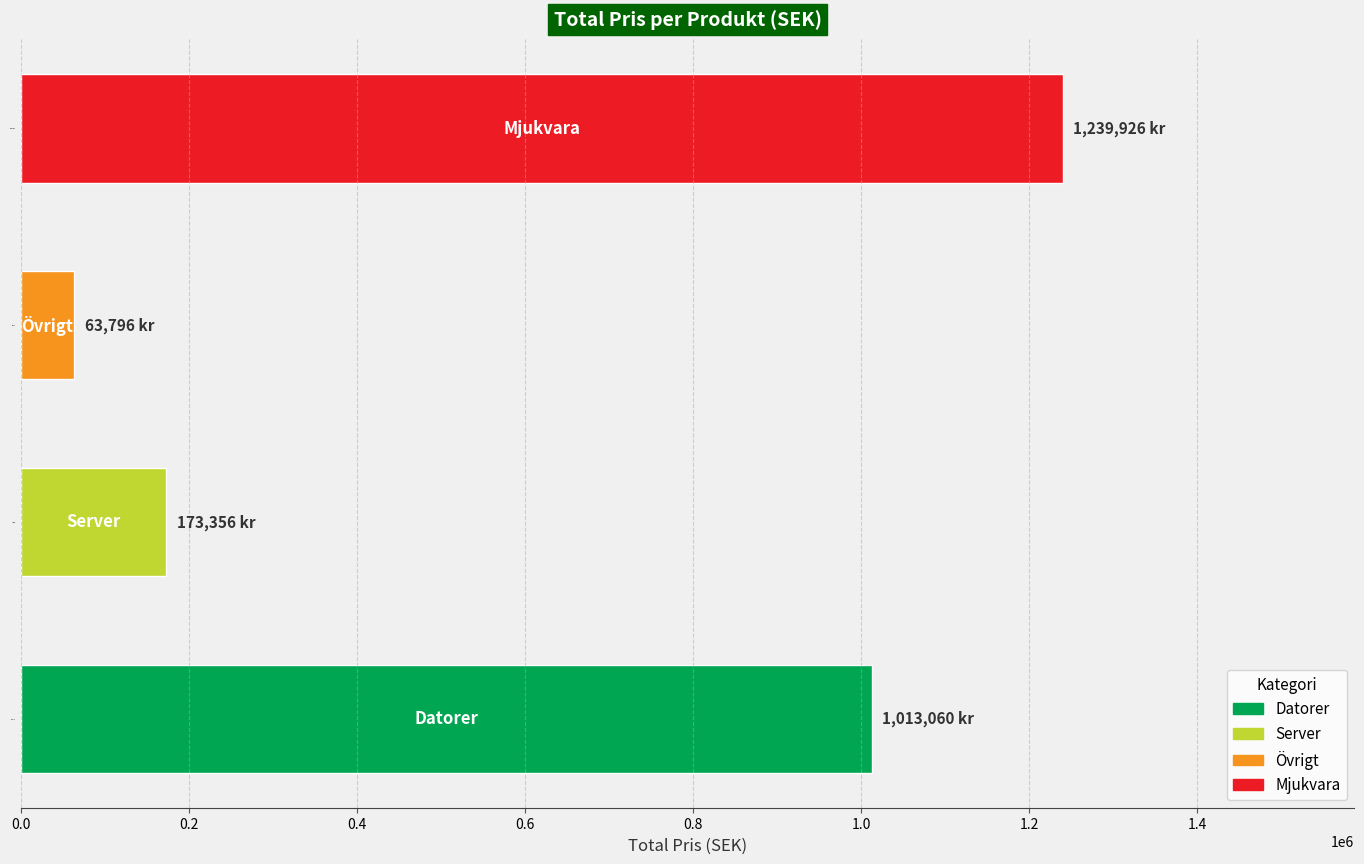

List the labels in order of value, largest first.

Mjukvara, Datorer, Server, Övrigt